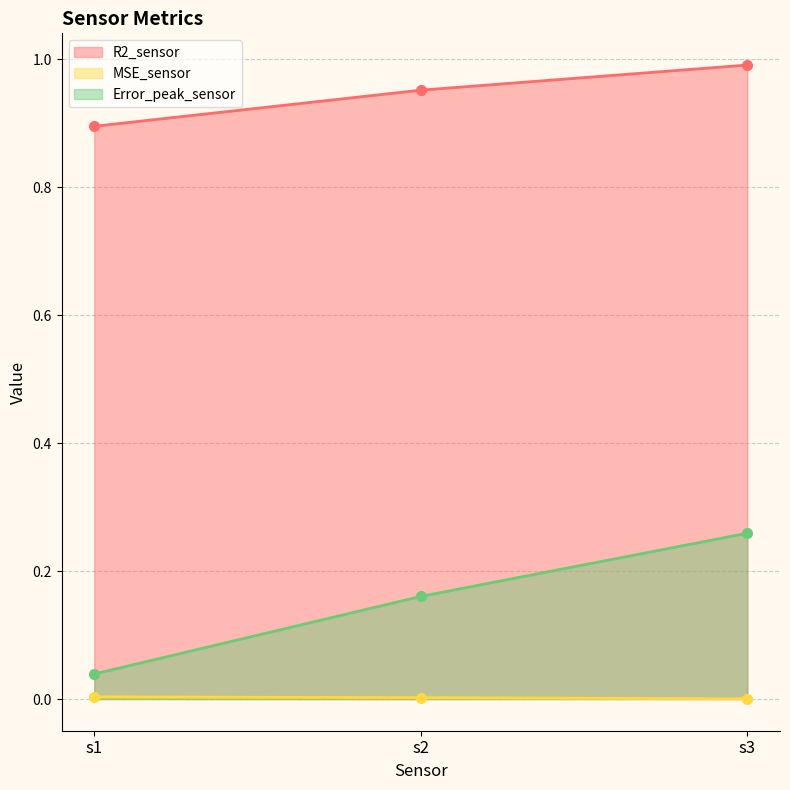

Which category has the lowest value across all series?

s3